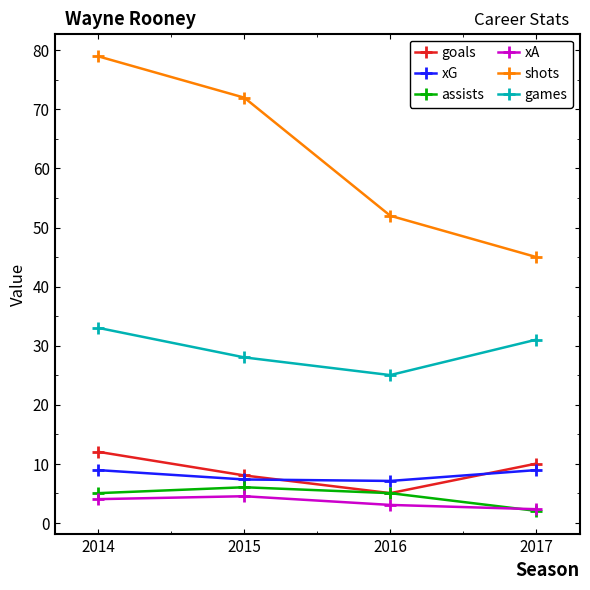

What is the average value of the assists series?

4.5